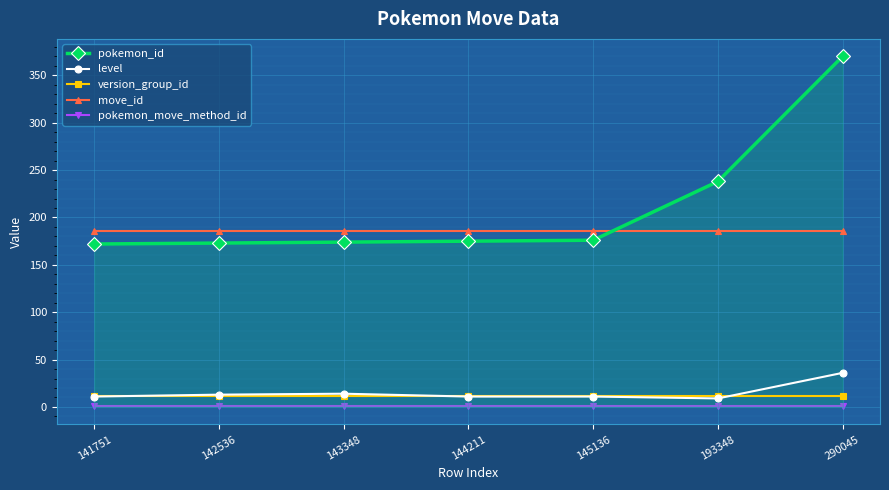

What are all the series names shown in the legend?

pokemon_id, level, version_group_id, move_id, pokemon_move_method_id